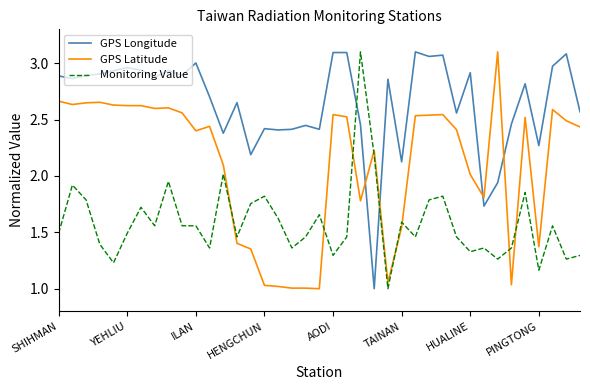

How many intersections are there between Monitoring Value and GPS Latitude?

8